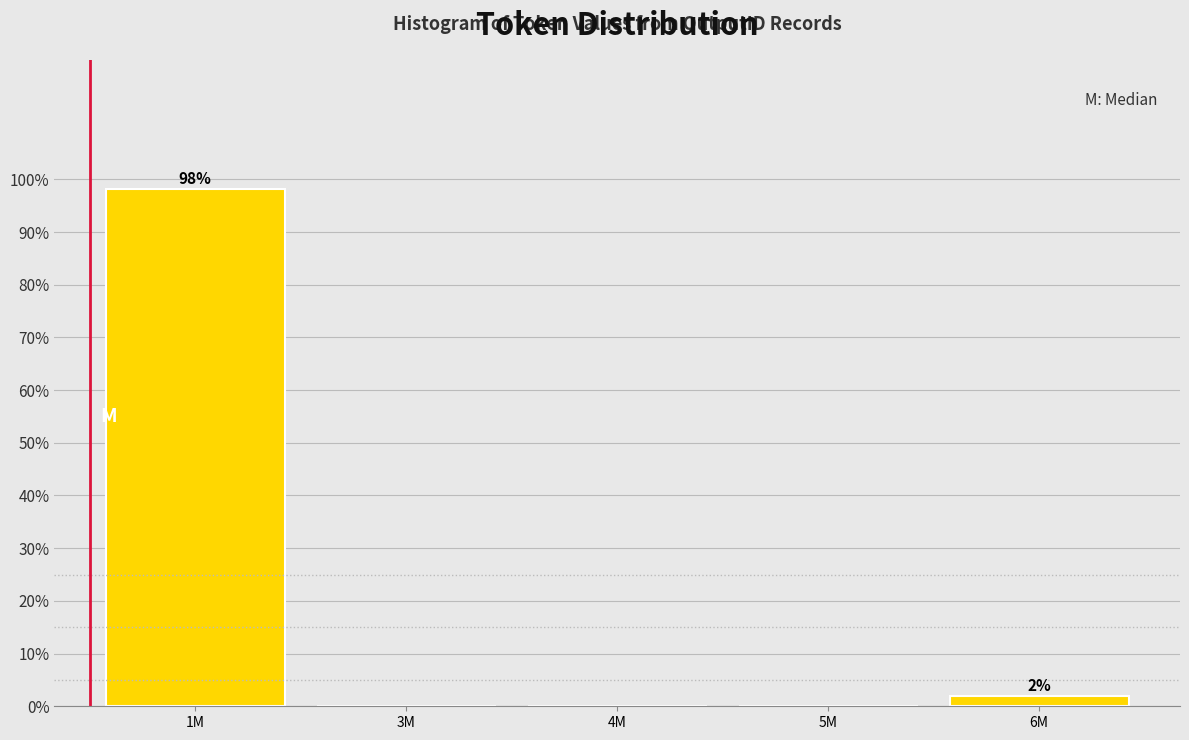

Reading left to right, transcribe all the data shown in this chart.

1M=98.1	3M=0.0	4M=0.0	5M=0.0	6M=1.9